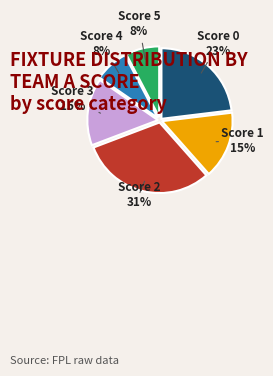

Is the sum of Score 1 and Score 0 greater than half?

No